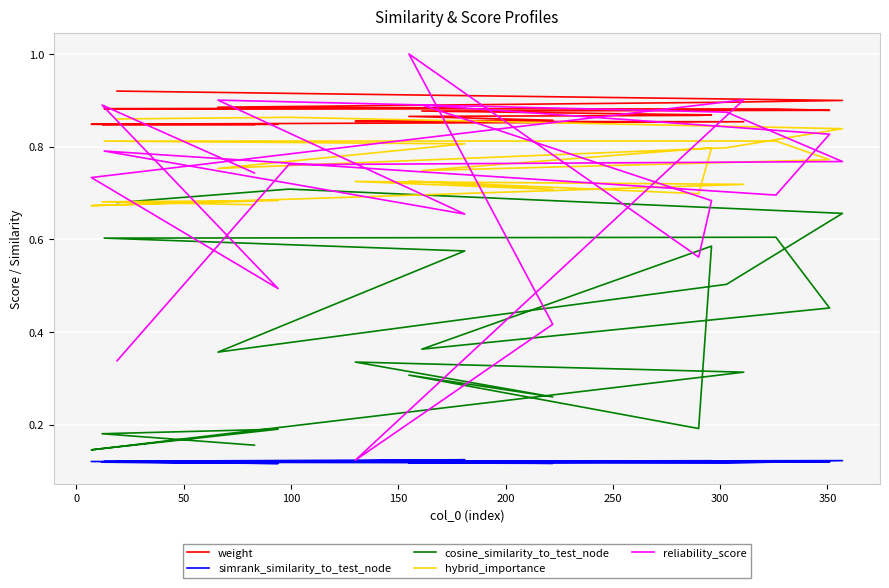

What is the highest value of the simrank_similarity_to_test_node series?

0.1